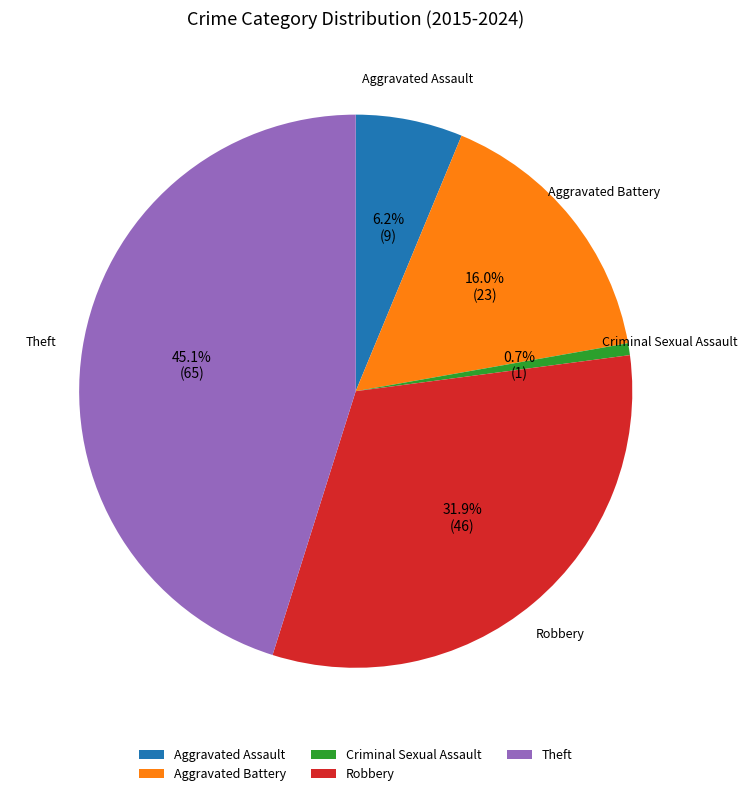

Which slice is the smallest?

Criminal Sexual Assault